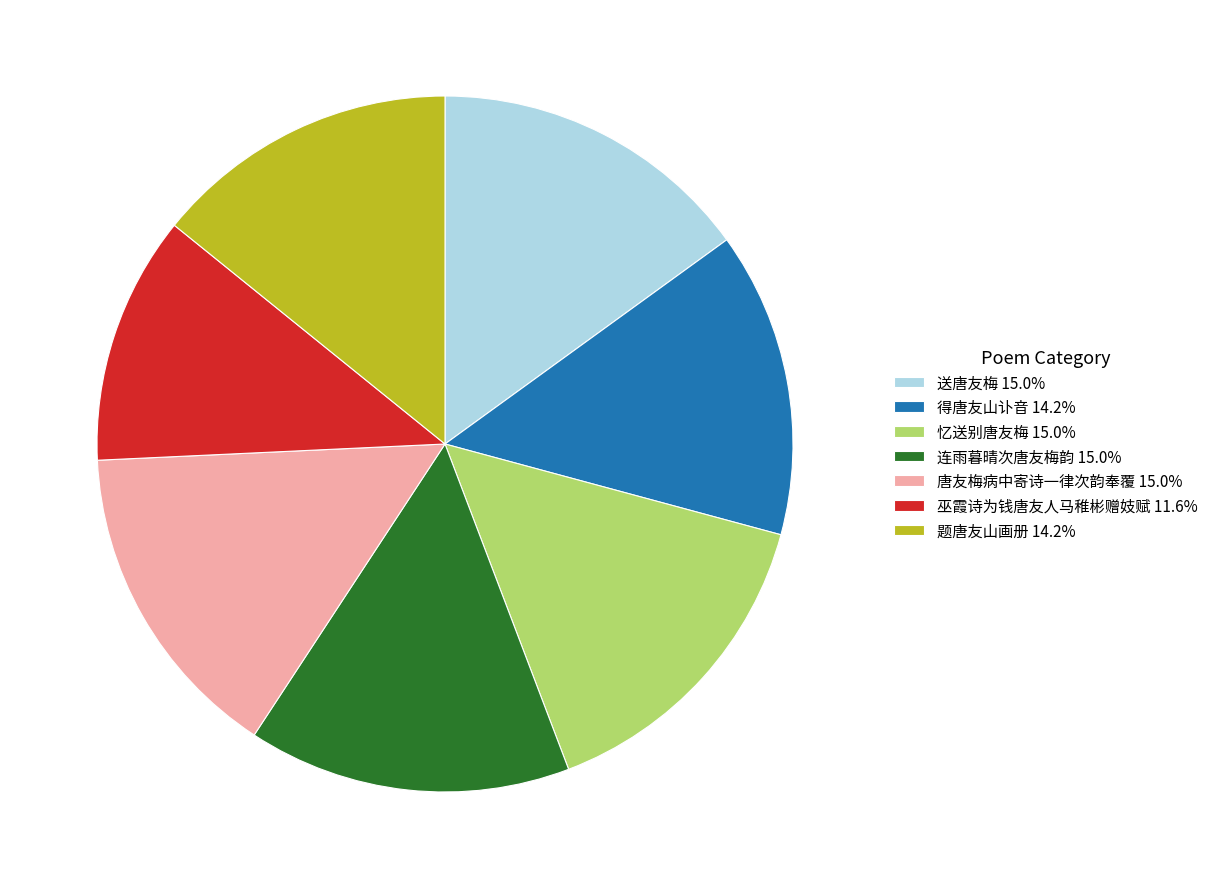

Is the sum of 唐友梅病中寄诗一律次韵奉覆 15.0% and 得唐友山讣音 14.2% greater than half?

No